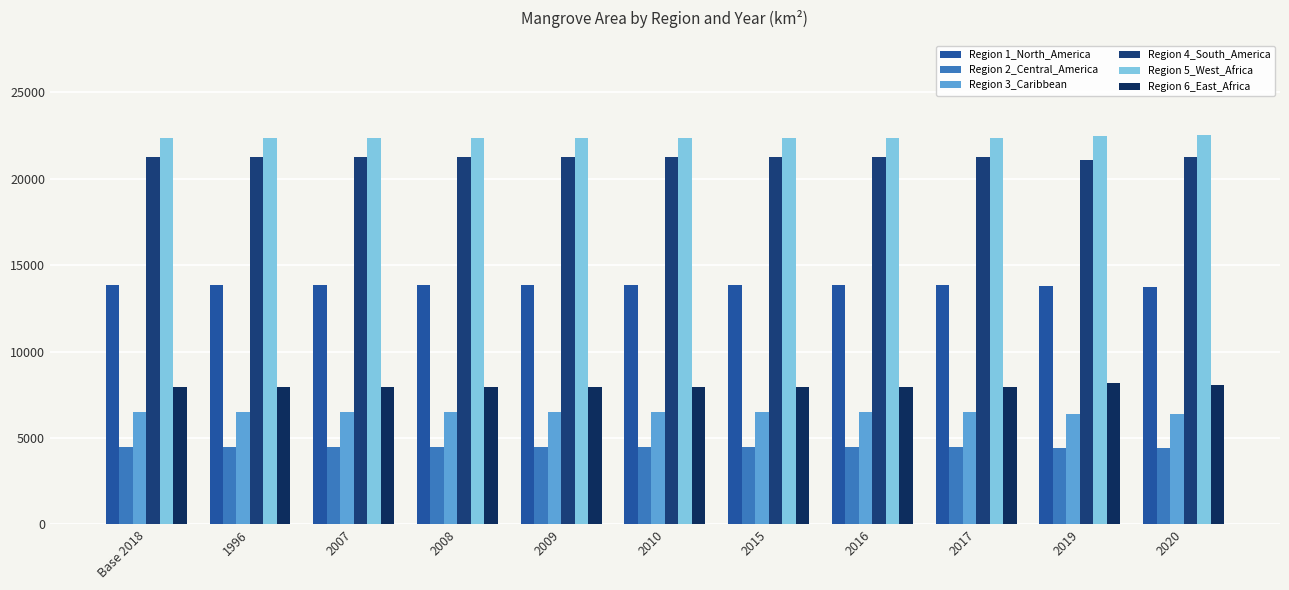

At how many categories does at least one series exceed 18210?

11